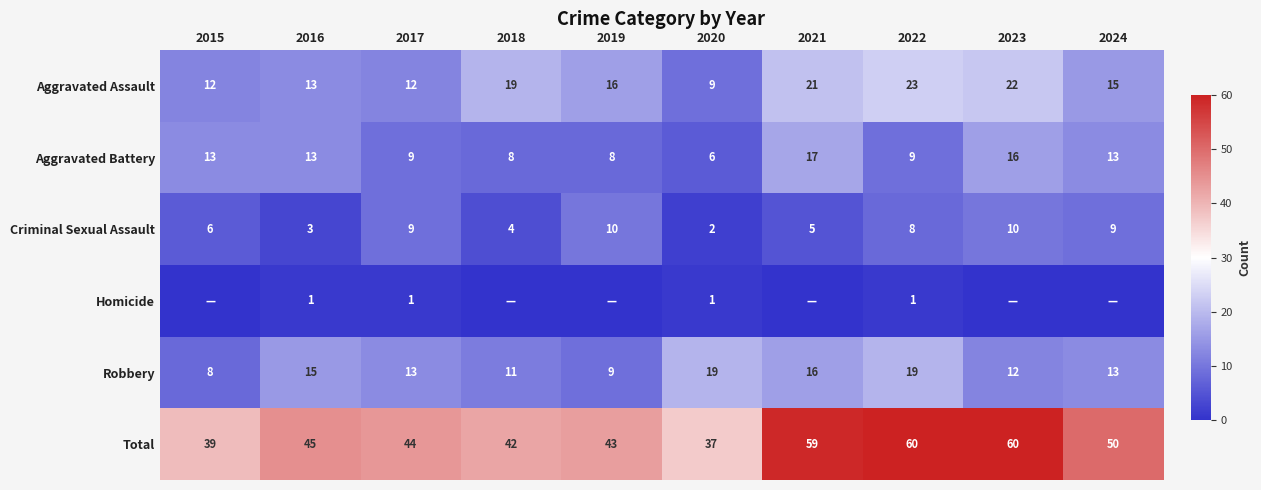

Read the Aggravated Battery value at 2015.

13